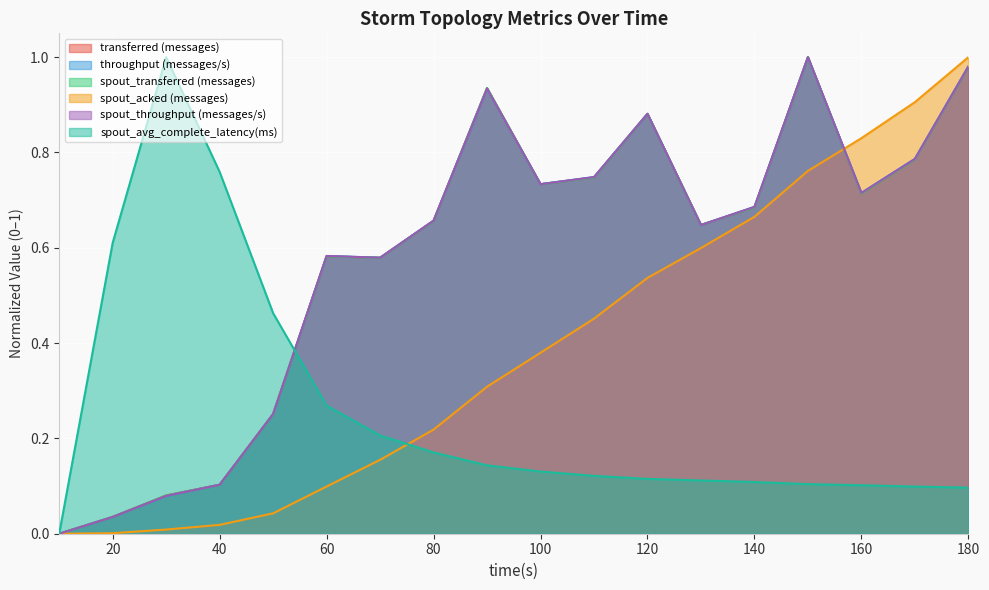

True or false: transferred (messages) and spout_avg_complete_latency(ms) cross at least once.

True